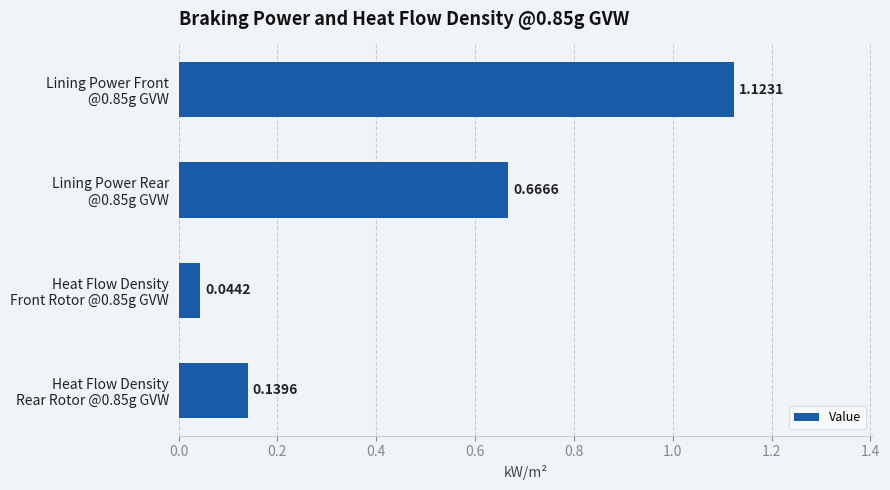

How many series are shown in this chart?

1